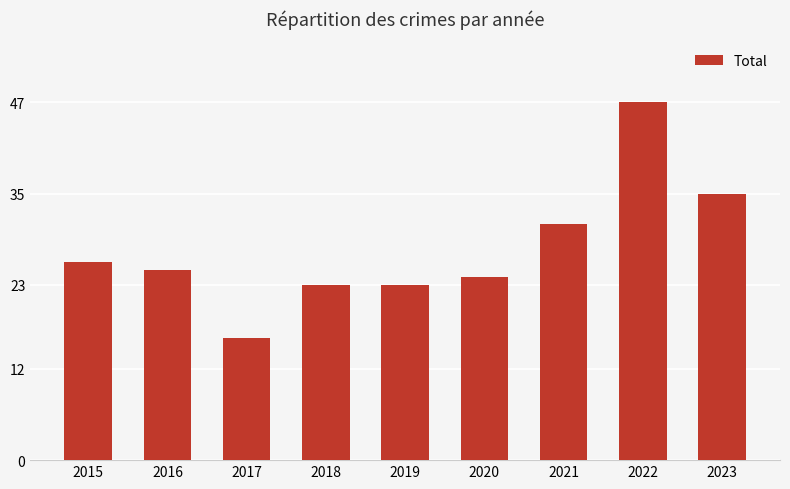

Reading right to left, transcribe all the data shown in this chart.

35	47	31	24	23	23	16	25	26